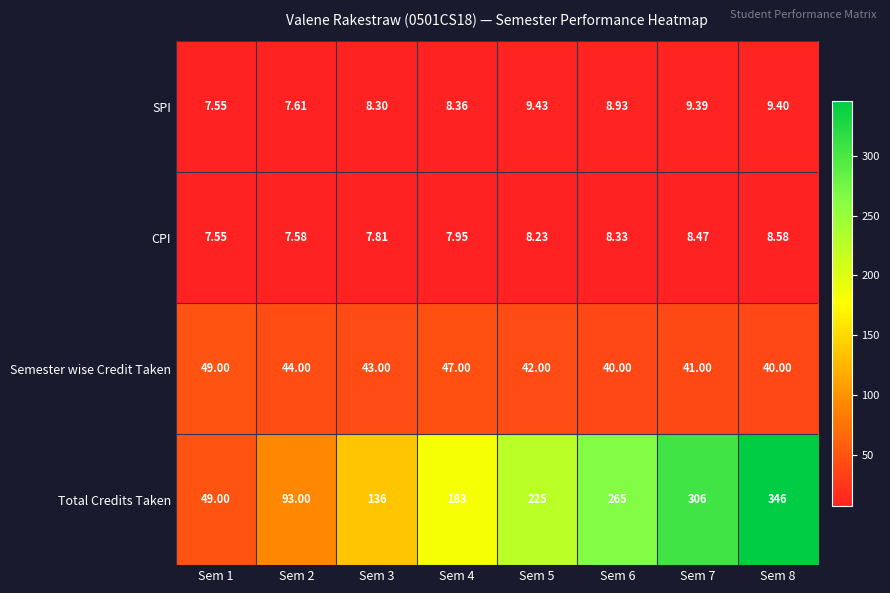

Which series has the largest total across all categories?

Total Credits Taken